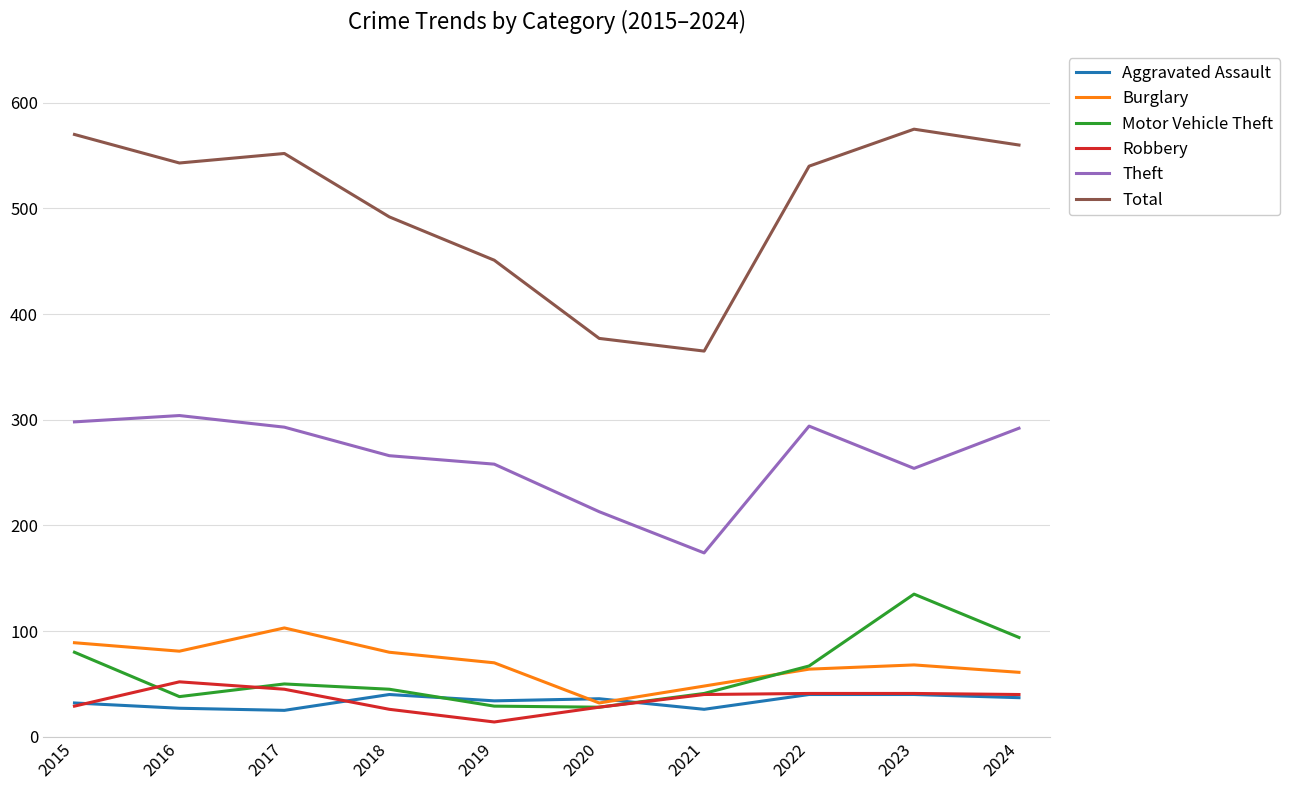

Is the value of Burglary at 2023 greater than the value of Total at 2023?

No